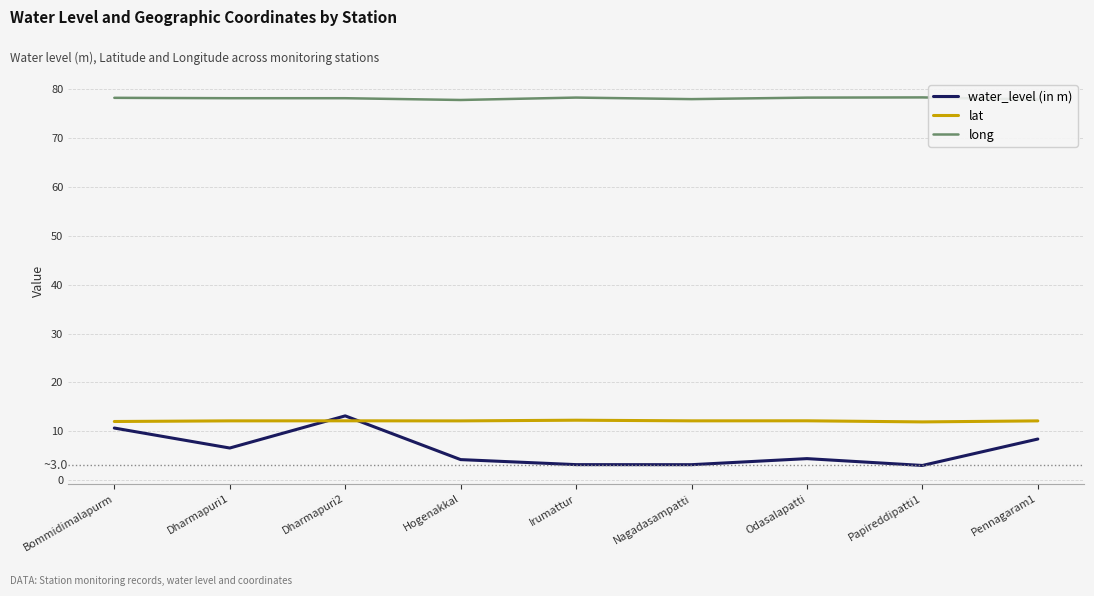

At Hogenakkal, list the series in order from largest to smallest.

long, lat, water_level (in m)